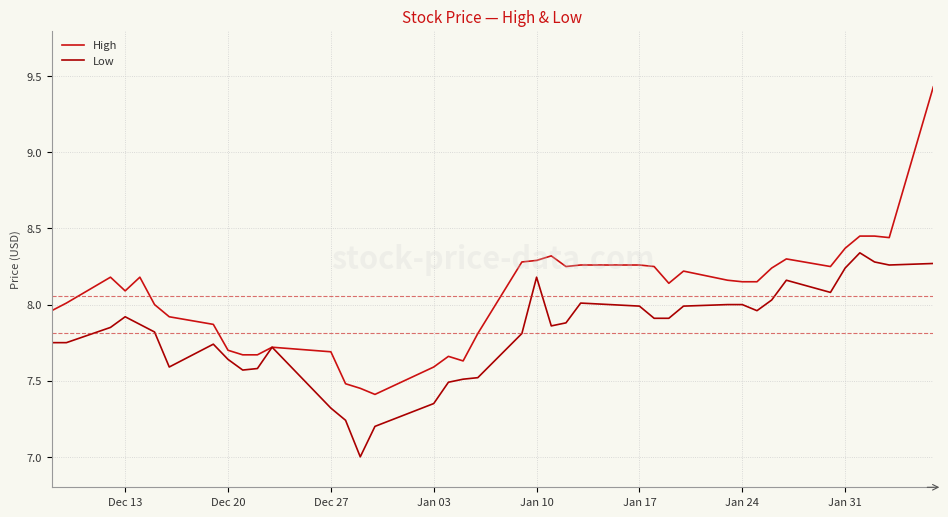

Which series has the largest total across all categories?

High